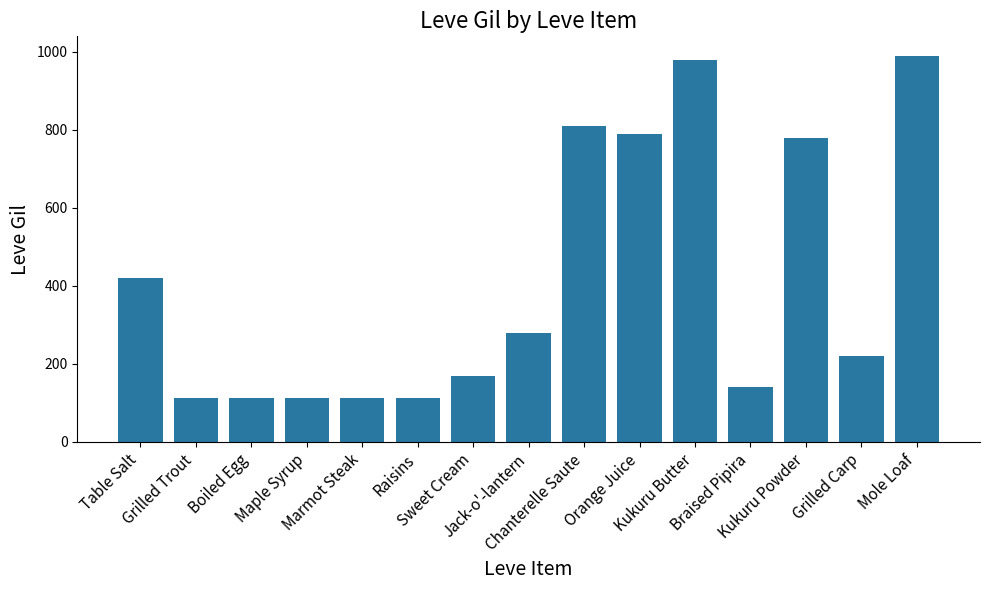

What is the average value?

409